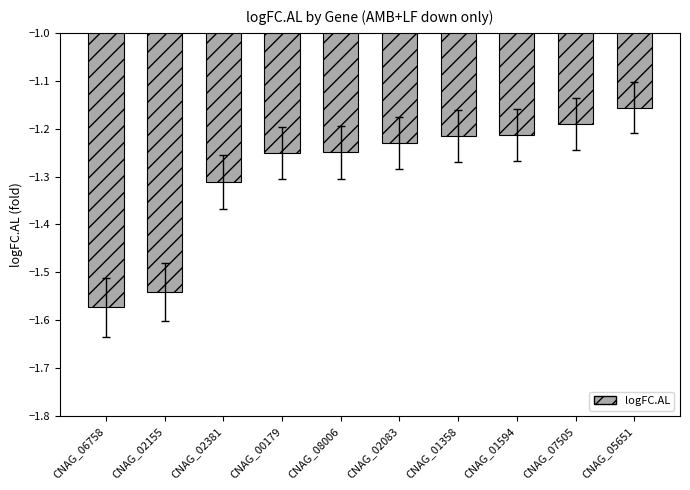

What is the change in value from CNAG_06758 to CNAG_07505?

+0.4